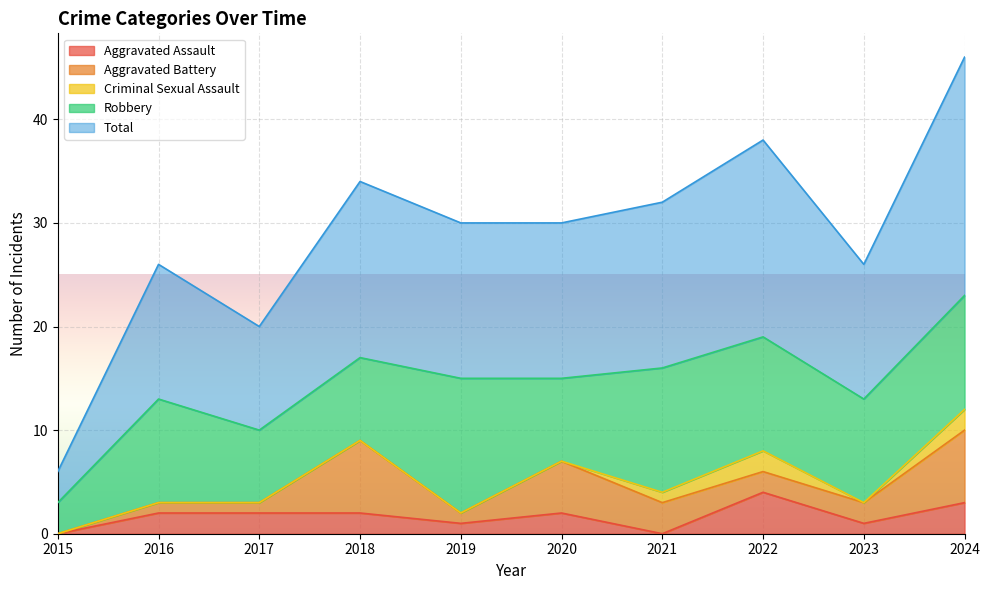

Does the chart display data point markers on the line(s)?

No